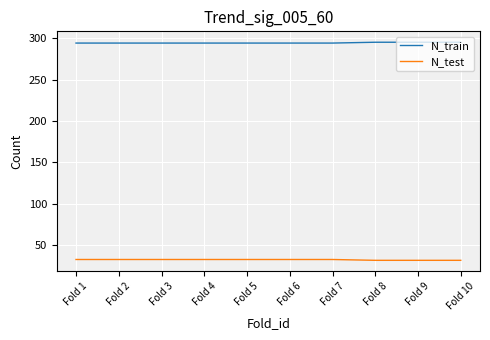

Count the number of categories in the chart.

10